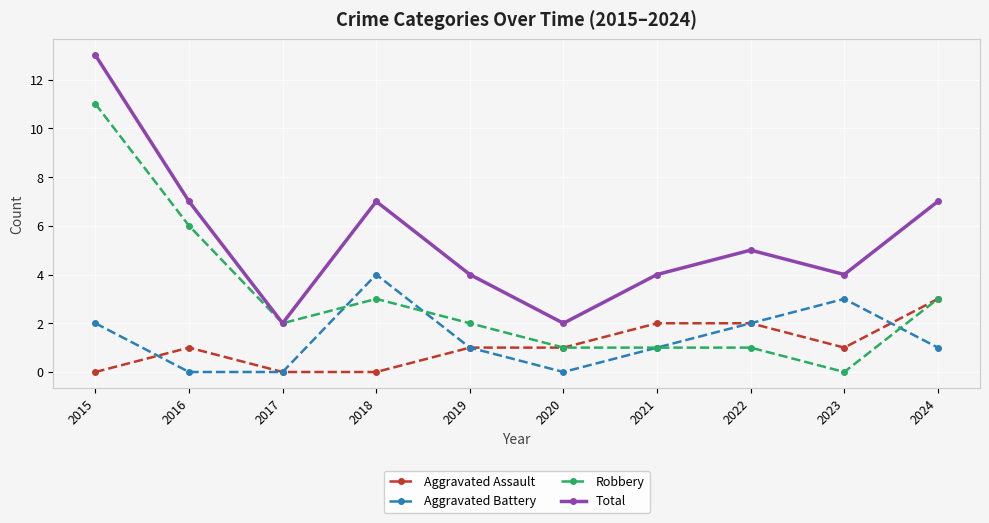

What is the maximum value for Total?

13